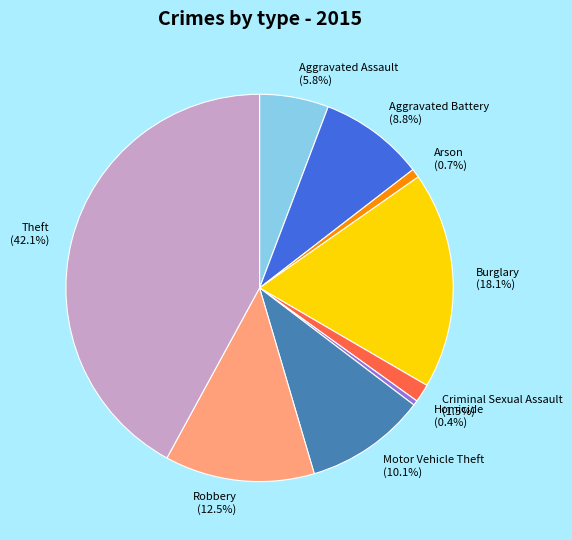

Which category has the biggest portion of the pie?

Theft